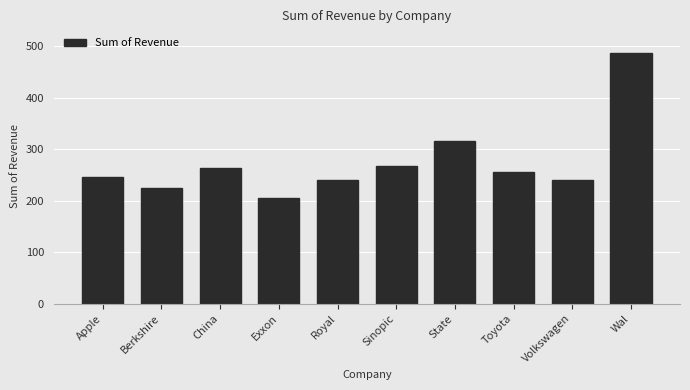

What is the difference between the maximum and minimum values?

281